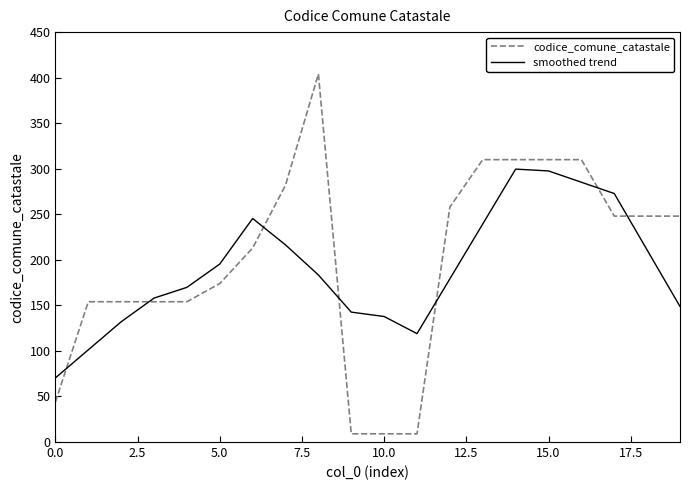

How many interior local peaks does the smoothed trend series have?

2